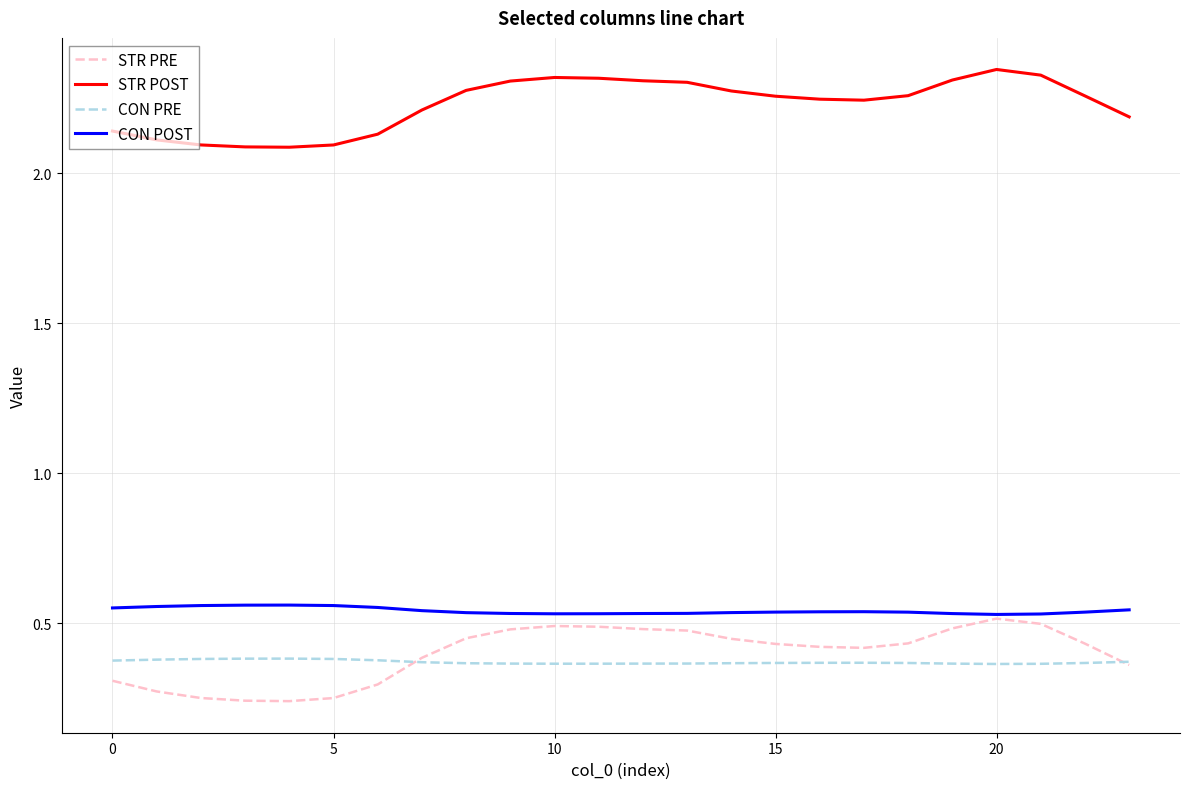

True or false: CON POST and CON PRE cross at least once.

False